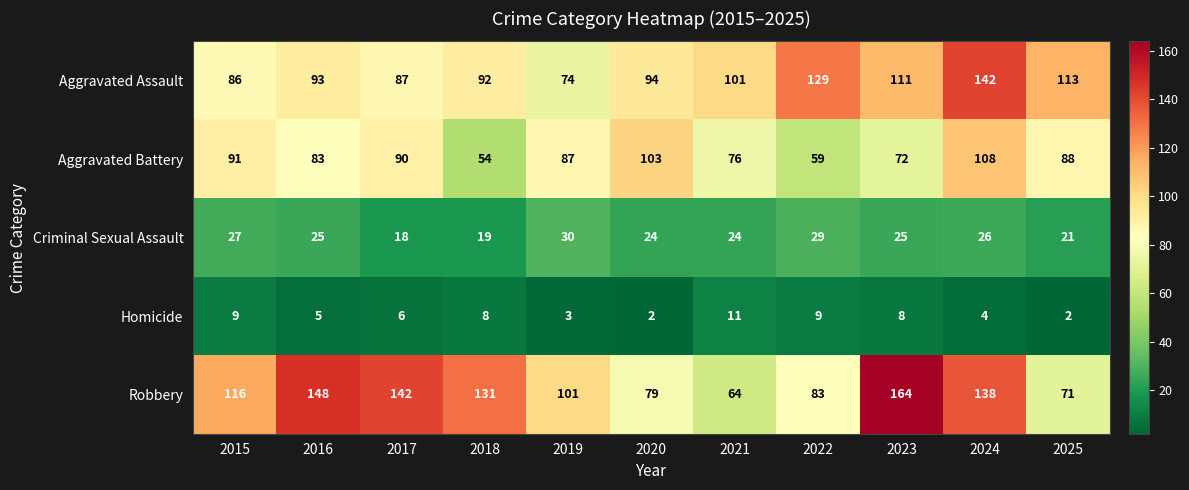

Which series has the largest range (max minus min)?

Robbery